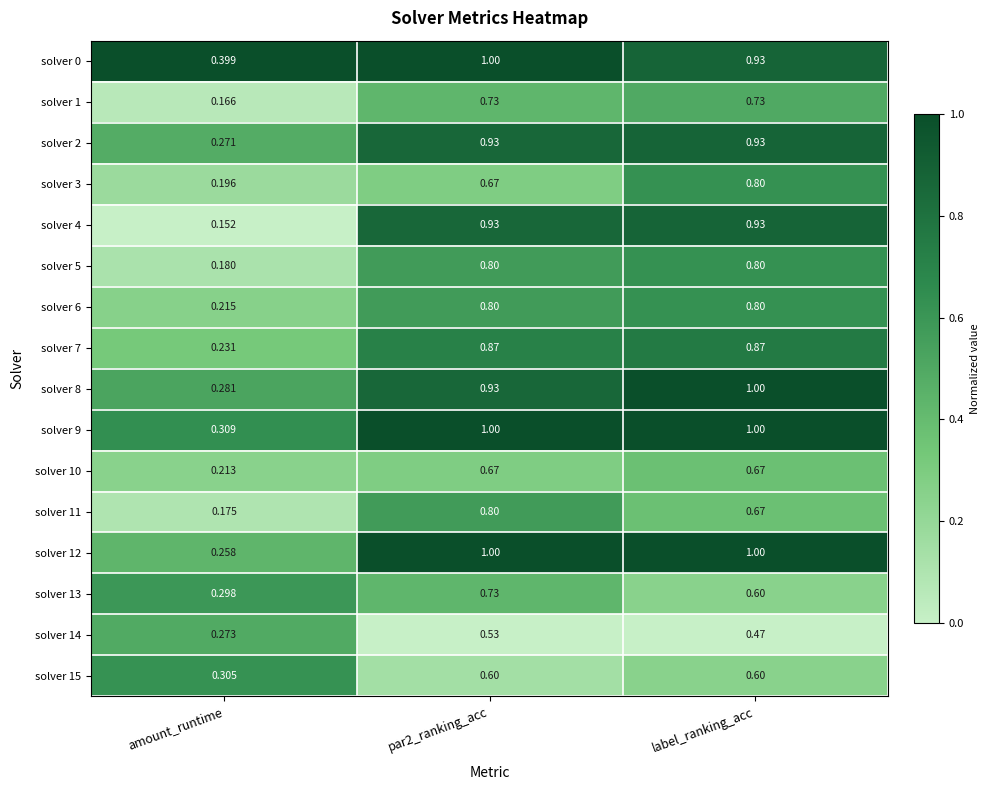

How many series are shown in this chart?

16